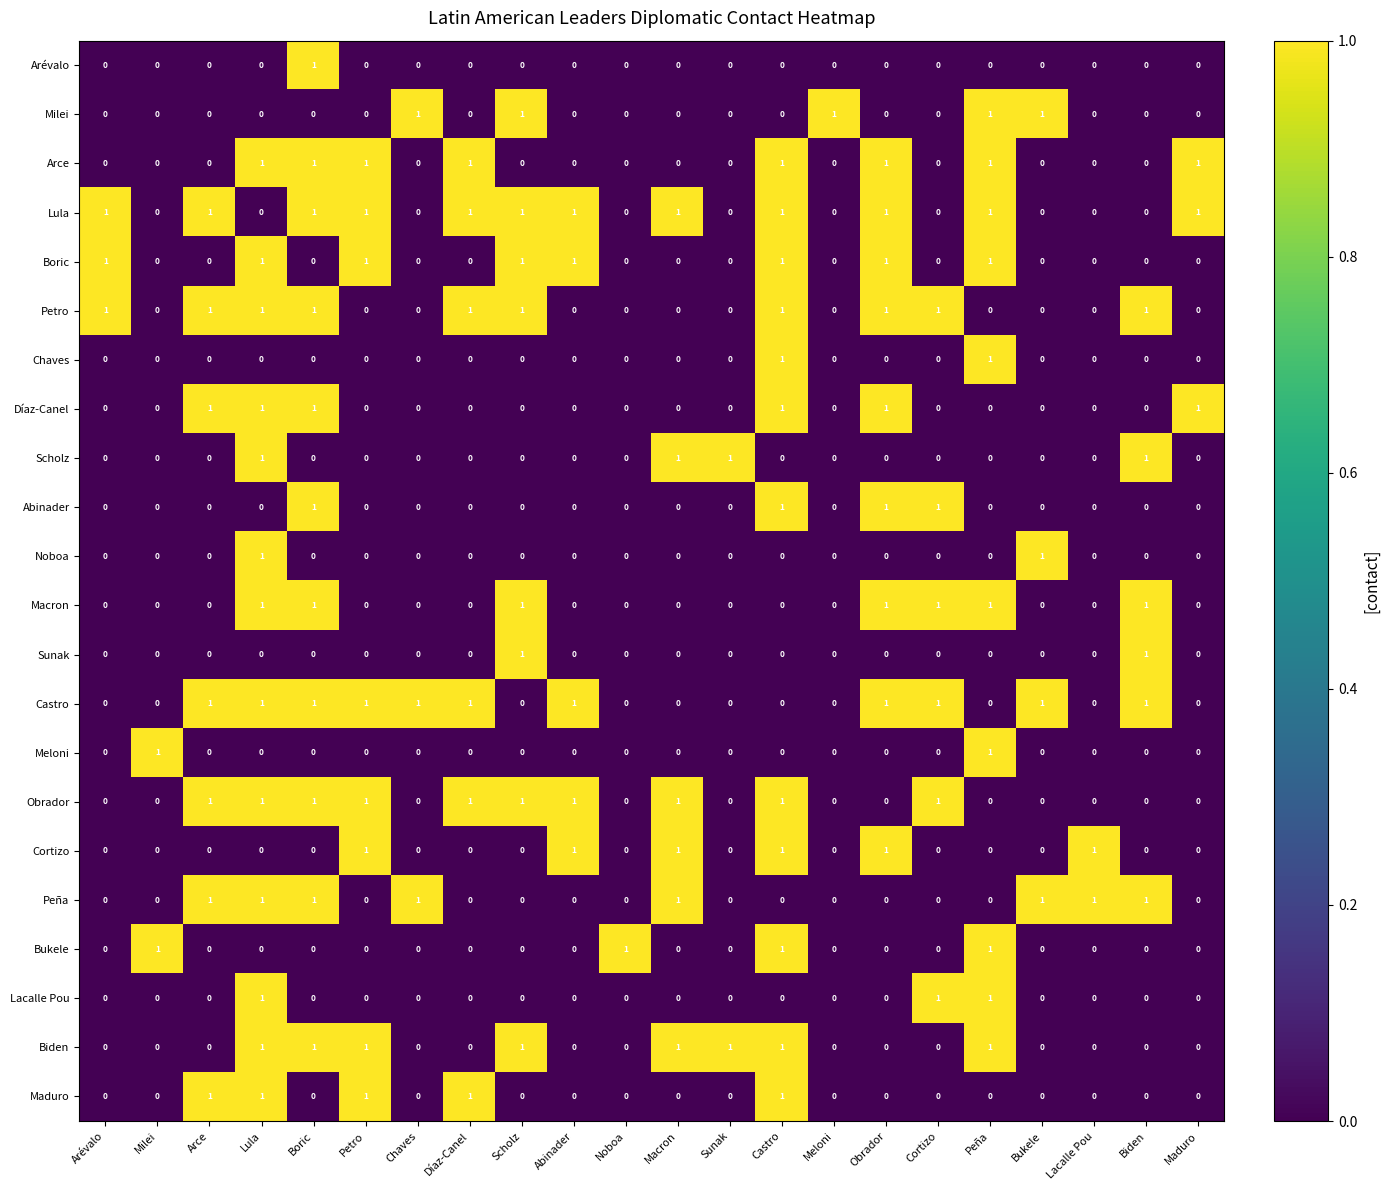

How many series are shown in this chart?

22